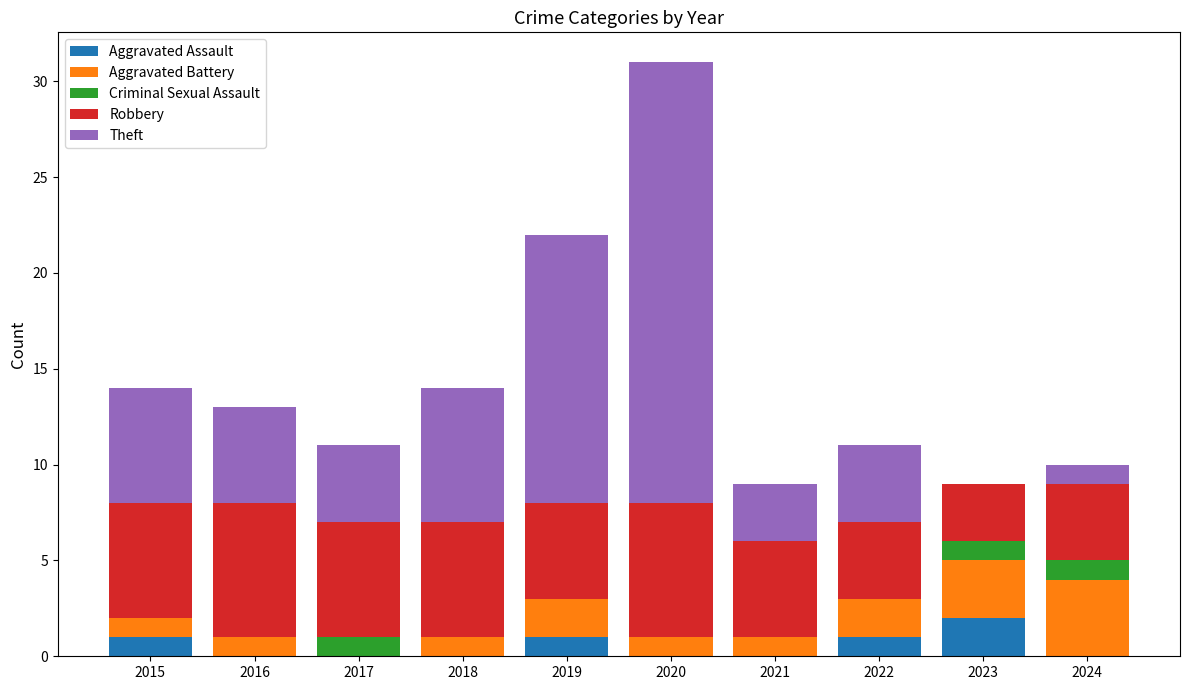

Are the bars grouped side by side (vs. stacked)?

No